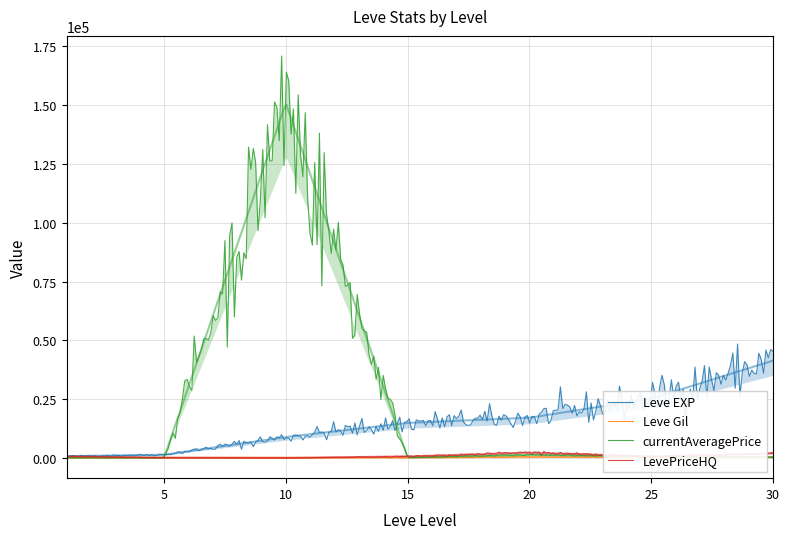

Which label corresponds to the largest value in the chart?

10